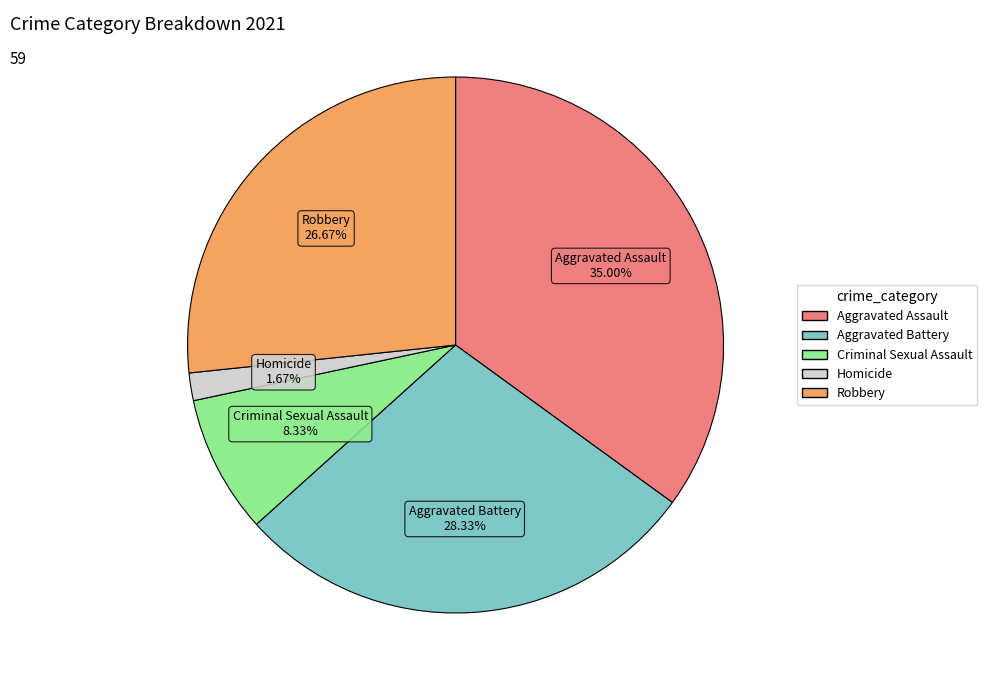

To the nearest percent, what is the average slice percentage?

20%